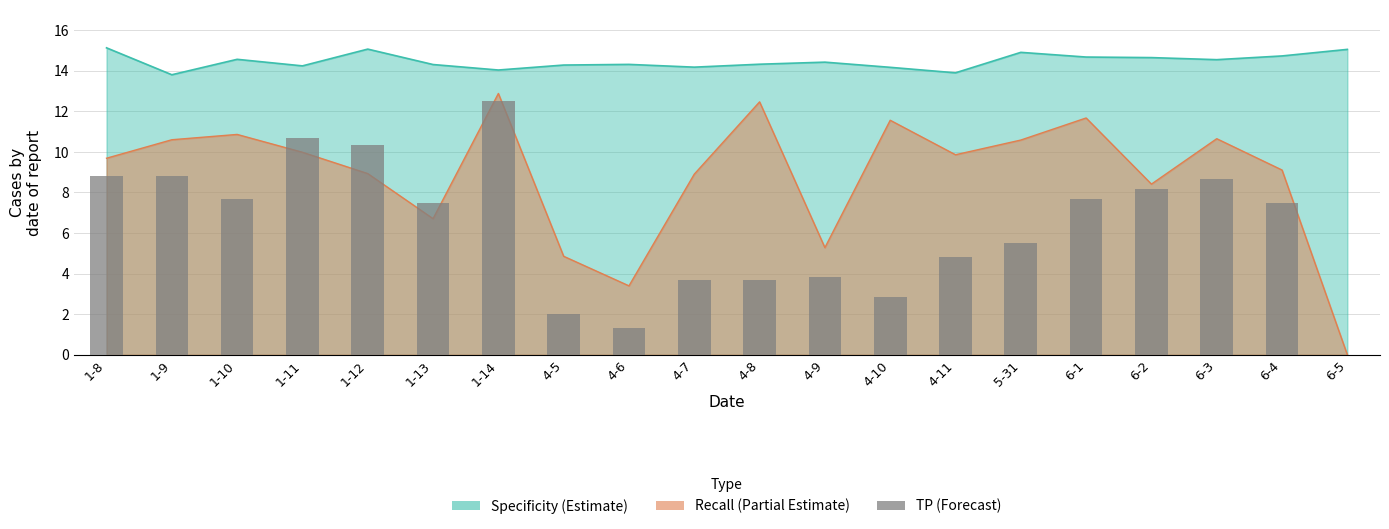

True or false: the data shows 4.3 at 6-2.

False